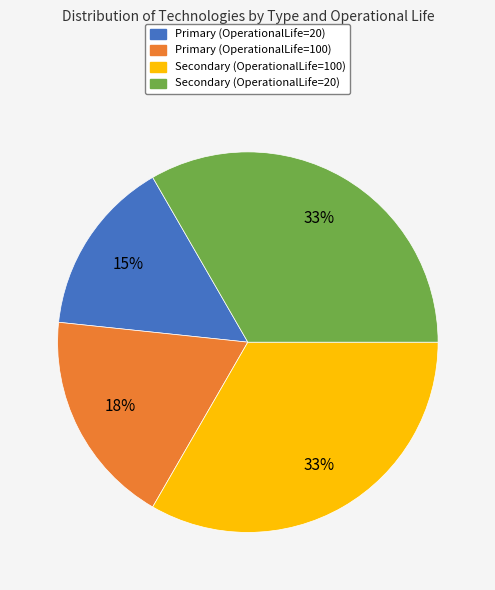

Which category has the smallest portion of the pie?

Primary (OperationalLife=20)